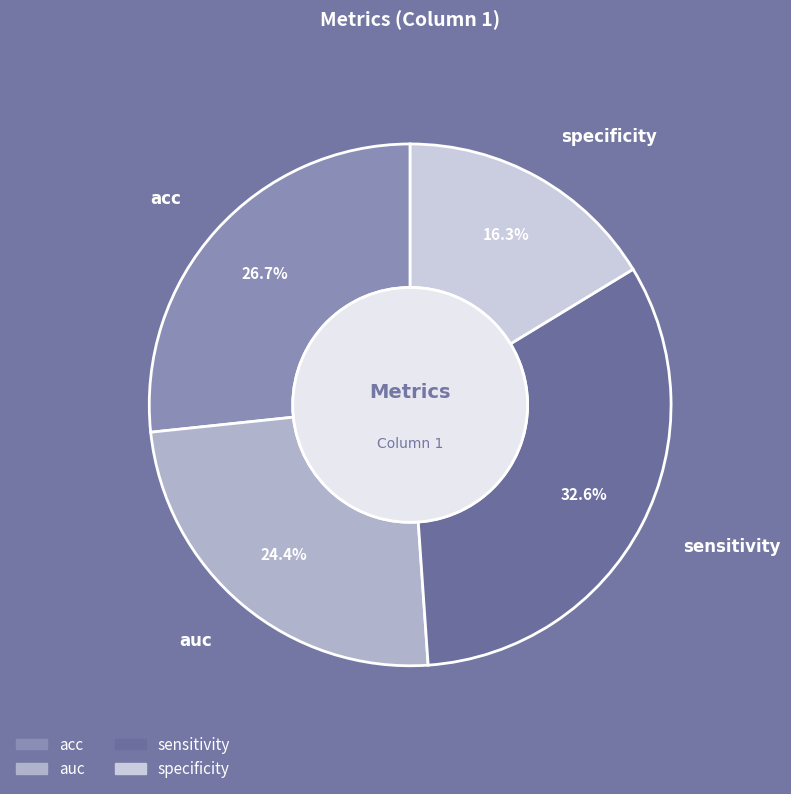

To the nearest percent, what portion does sensitivity represent?

33%